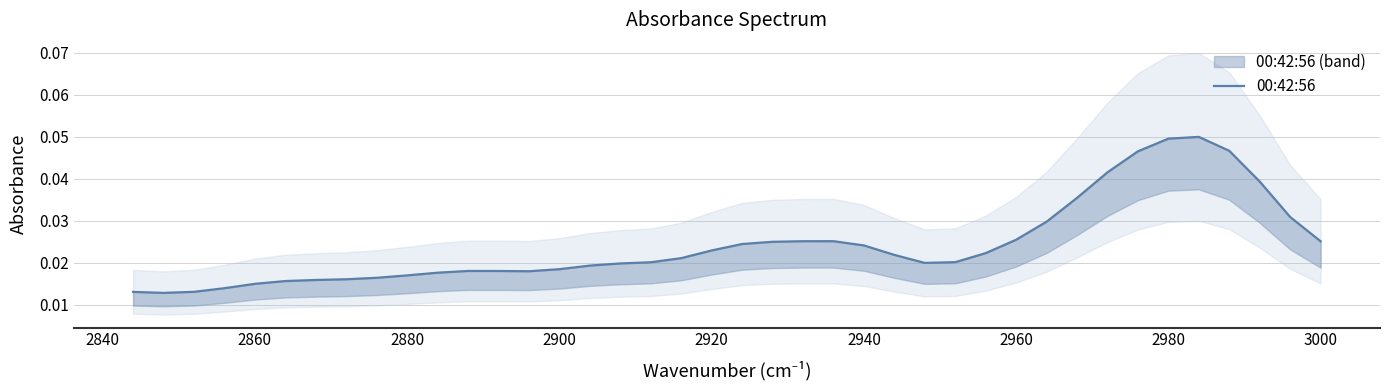

Is it true that the value at 2840 is 0.0?

True